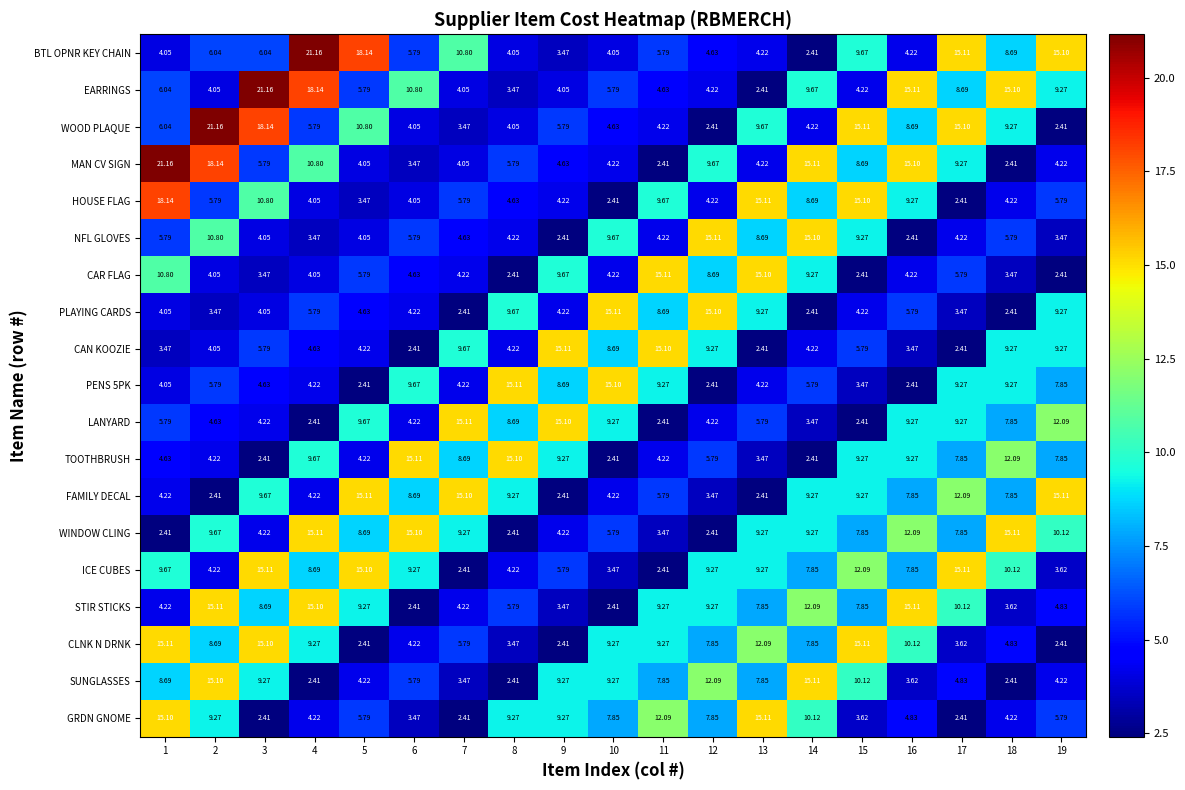

What is the smallest value displayed?

2.4